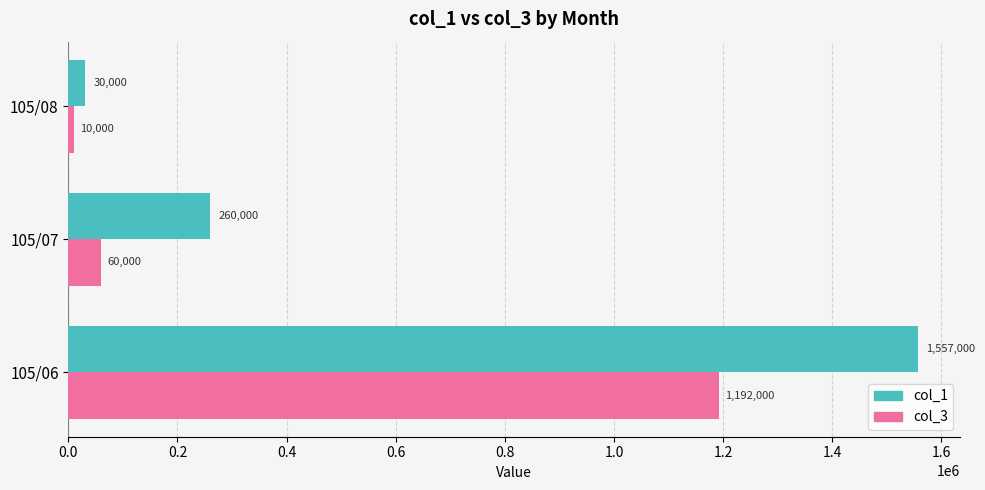

True or false: col_3 has a value of 1878822 at 105/06.

False